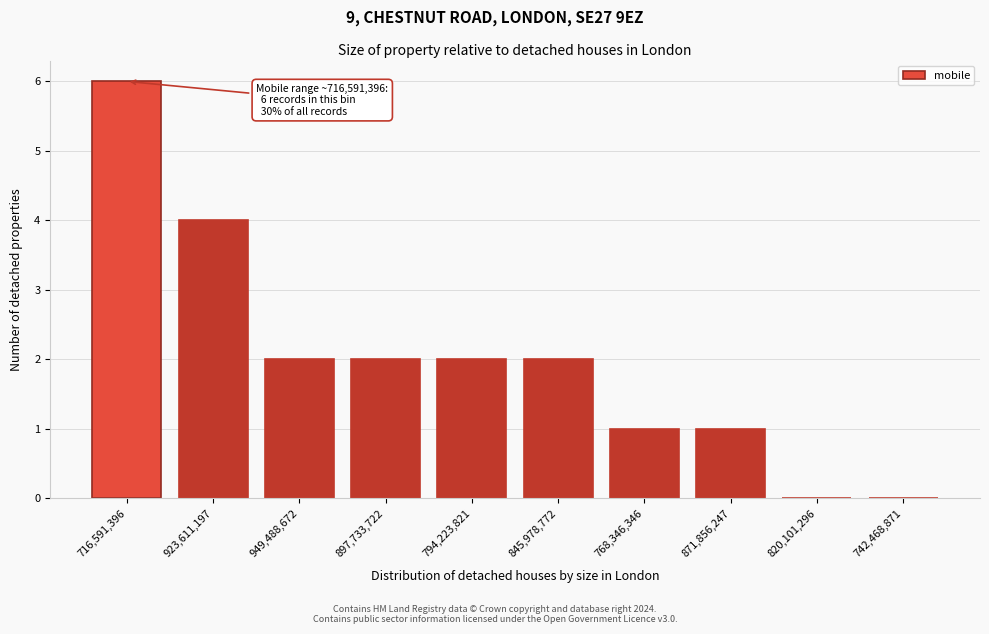

Reading right to left, extract all data points from this chart.

742,468,871=0	820,101,296=0	871,856,247=1	768,346,346=1	845,978,772=2	794,223,821=2	897,733,722=2	949,488,672=2	923,611,197=4	716,591,396=6